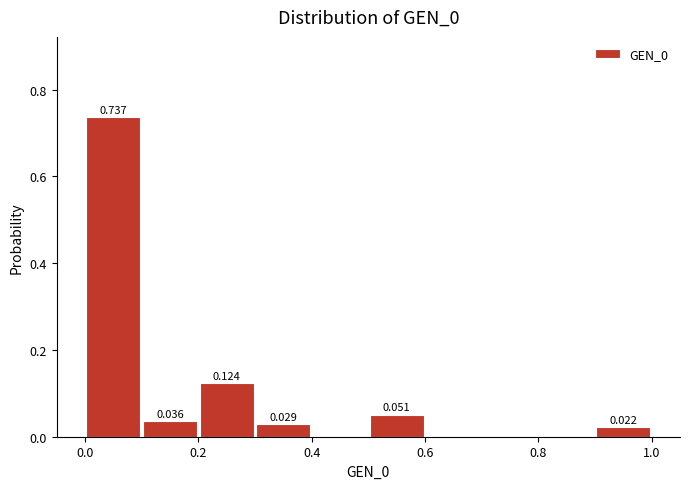

Which range on the x-axis has the tallest bar?

0.0 to 0.1